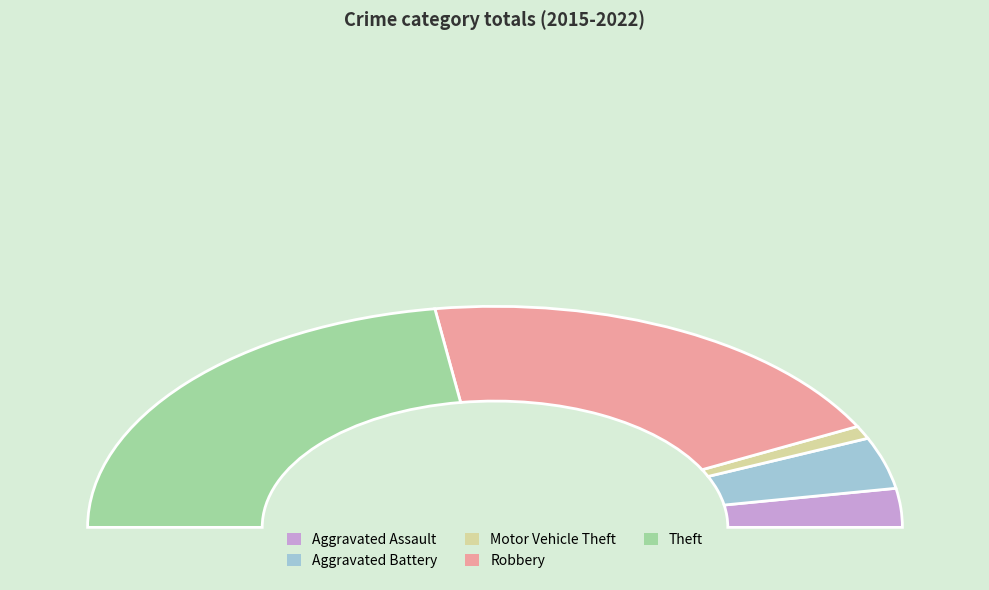

Count the number of slices in the pie.

5